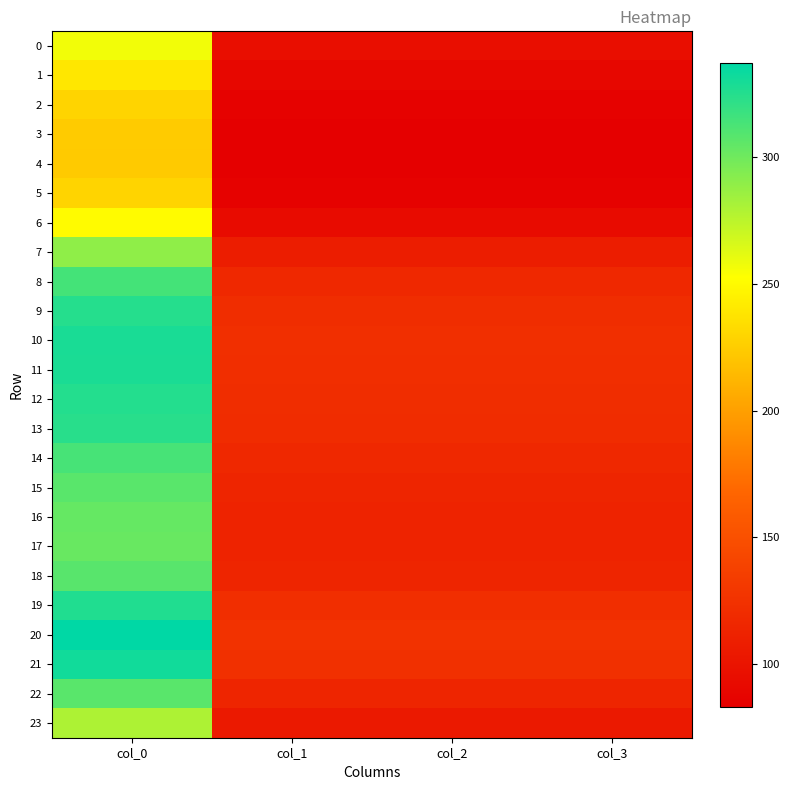

What is the difference between the highest and lowest values at col_0?

113.9